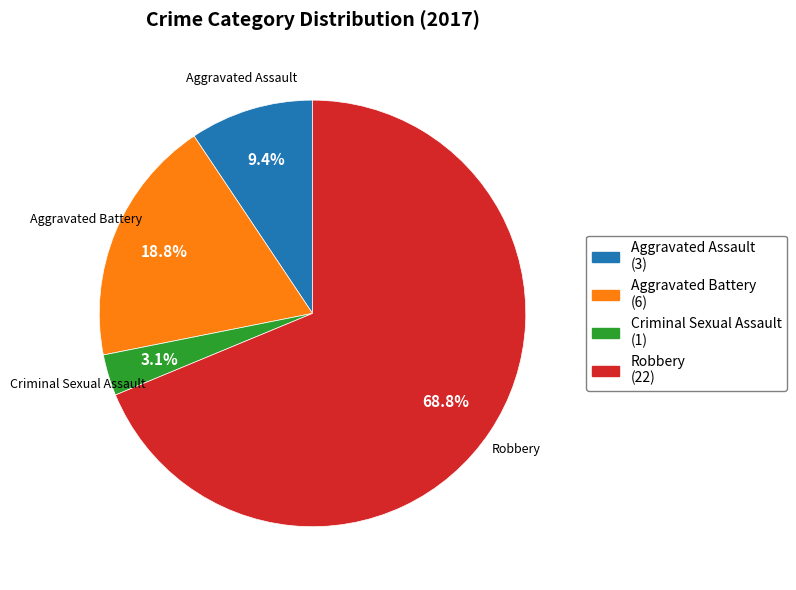

Rank the categories by value from lowest to highest.

Criminal Sexual Assault, Aggravated Assault, Aggravated Battery, Robbery